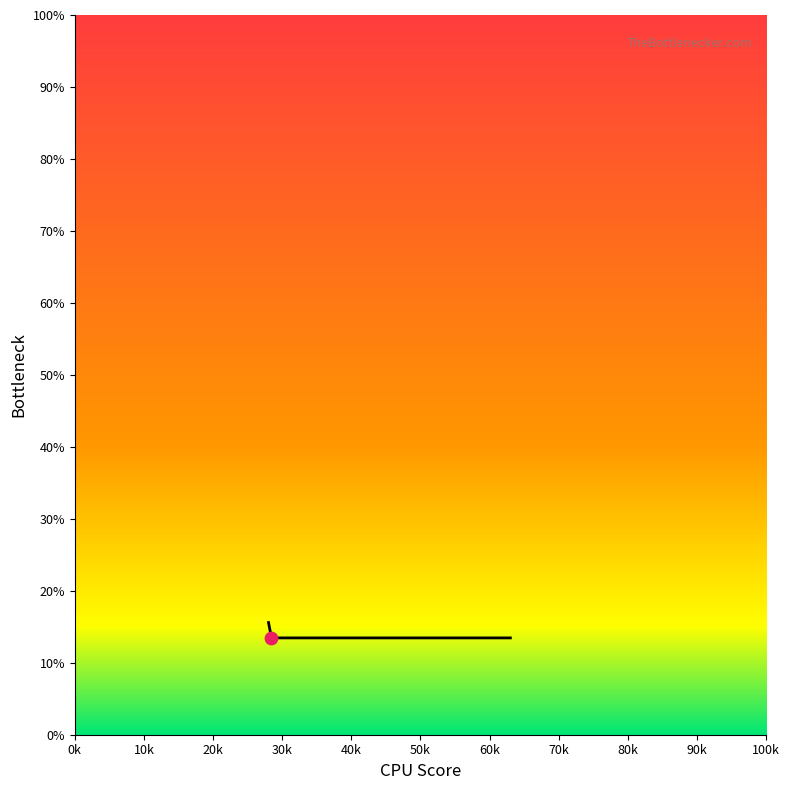

What is the smallest value displayed?

13.5